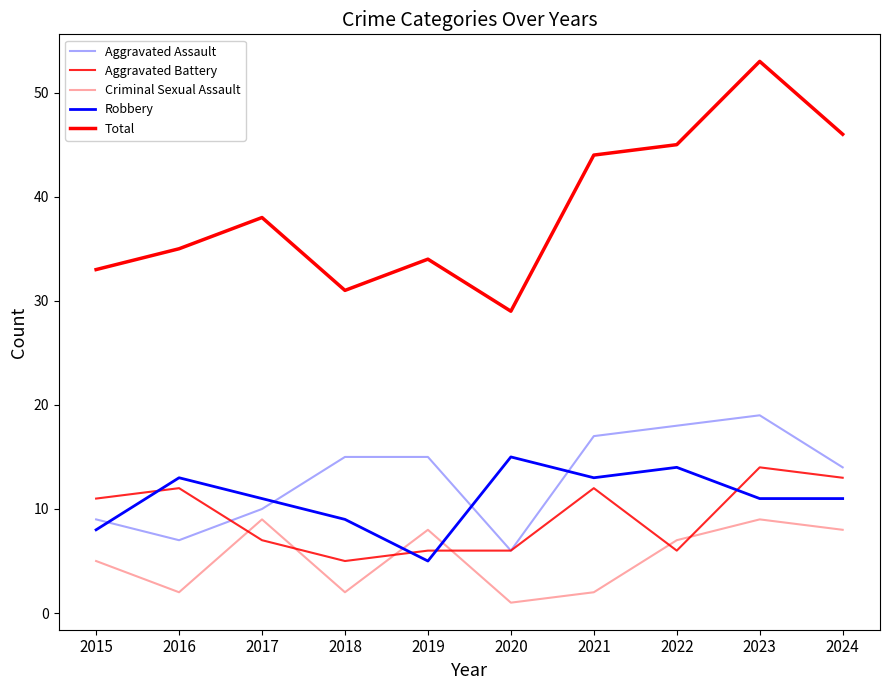

Does the chart have visible grid lines?

No